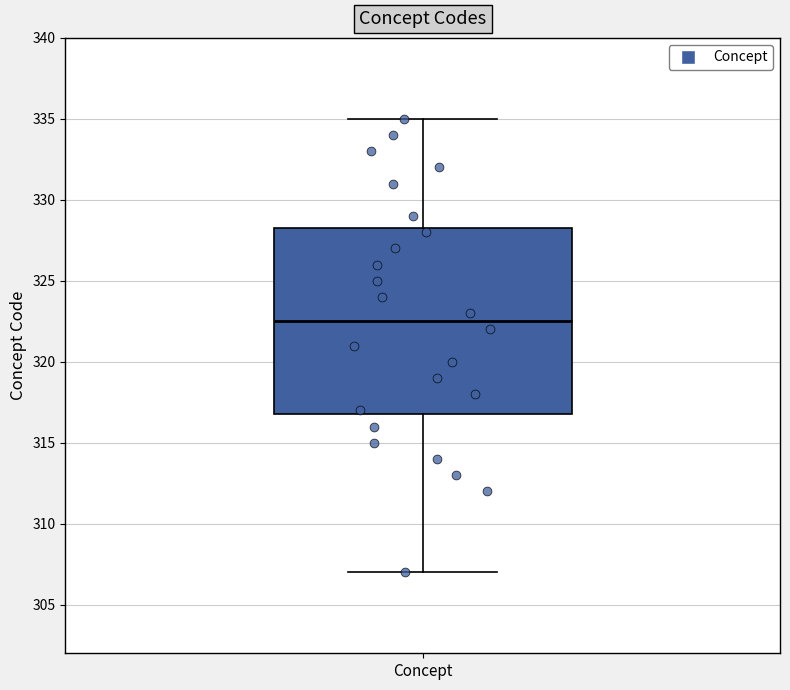

Read this box plot against the y-axis: the position of the median line, the range covered by the box, and the ends of both whiskers. The values are not printed on the chart, so give them approximately, as read against the axis.

median 322.5, box 317.0 to 328.5, whiskers 307.0 to 335.0